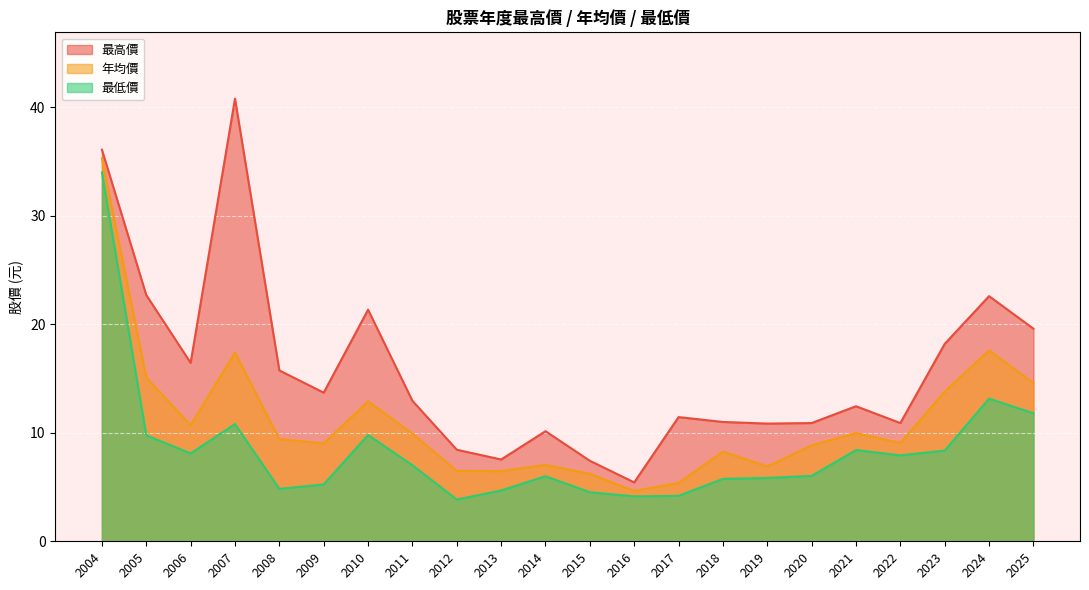

True or false: 最高價 and 最低價 cross at least once.

False